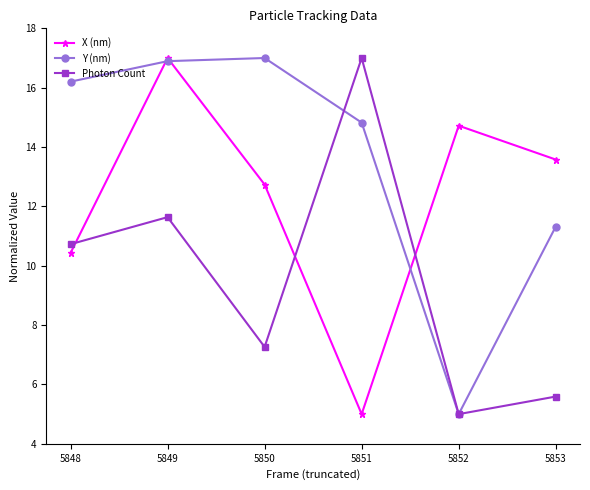

Which series ends up on top after the final intersection of X (nm) and Photon Count?

X (nm)